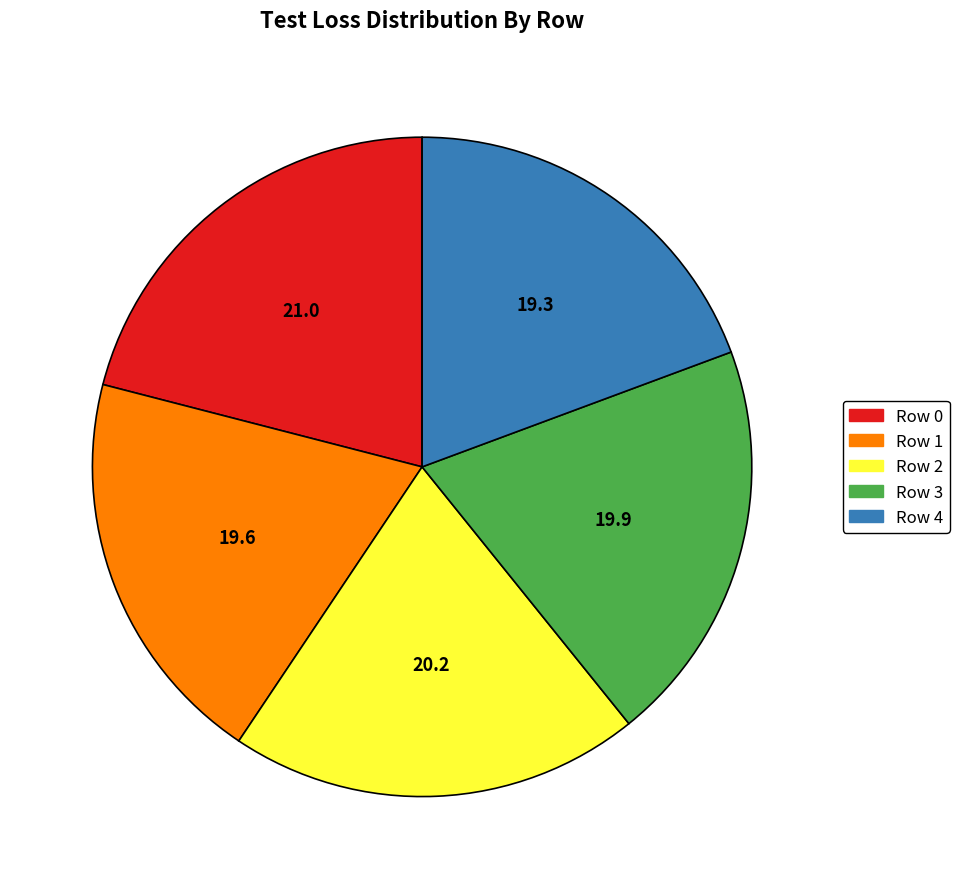

True or false: Row 2 accounts for 15% of the total.

False